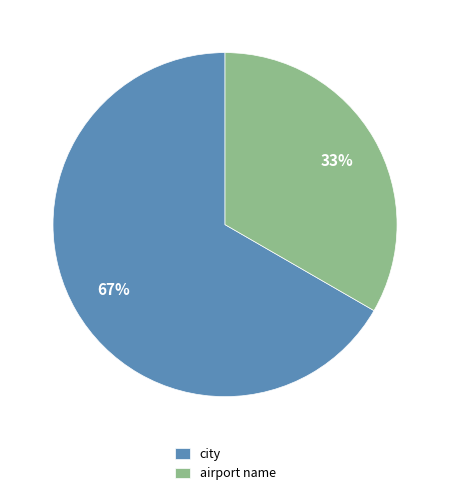

Approximately how many times larger is the value at city compared to airport name?

2.0